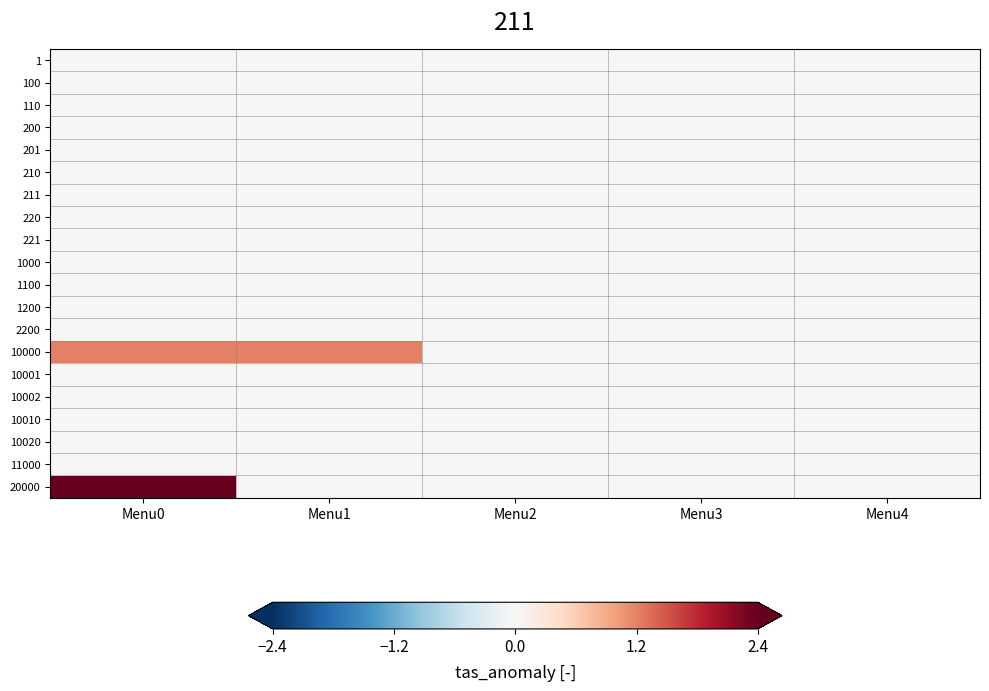

What is the total value across all series at Menu1?

1.2